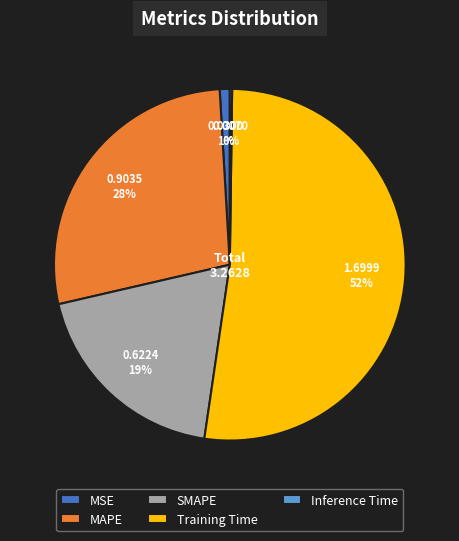

To the nearest percent, what percentage of the pie is SMAPE?

19%